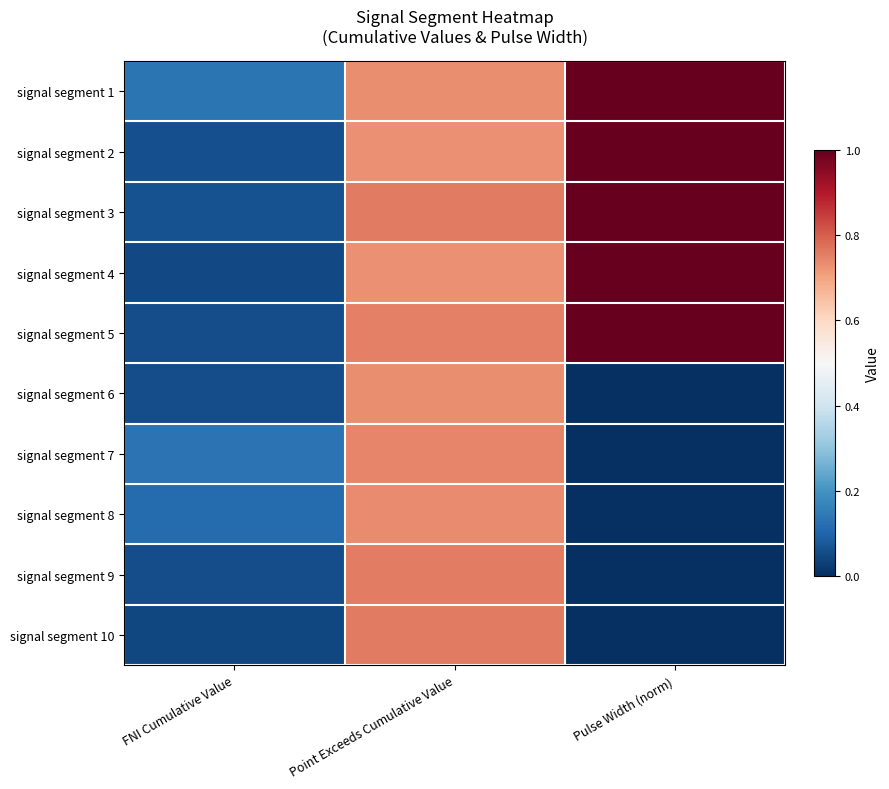

Rank the series by their maximum value, from highest to lowest.

signal segment 1, signal segment 2, signal segment 3, signal segment 4, signal segment 5, signal segment 10, signal segment 9, signal segment 7, signal segment 8, signal segment 6